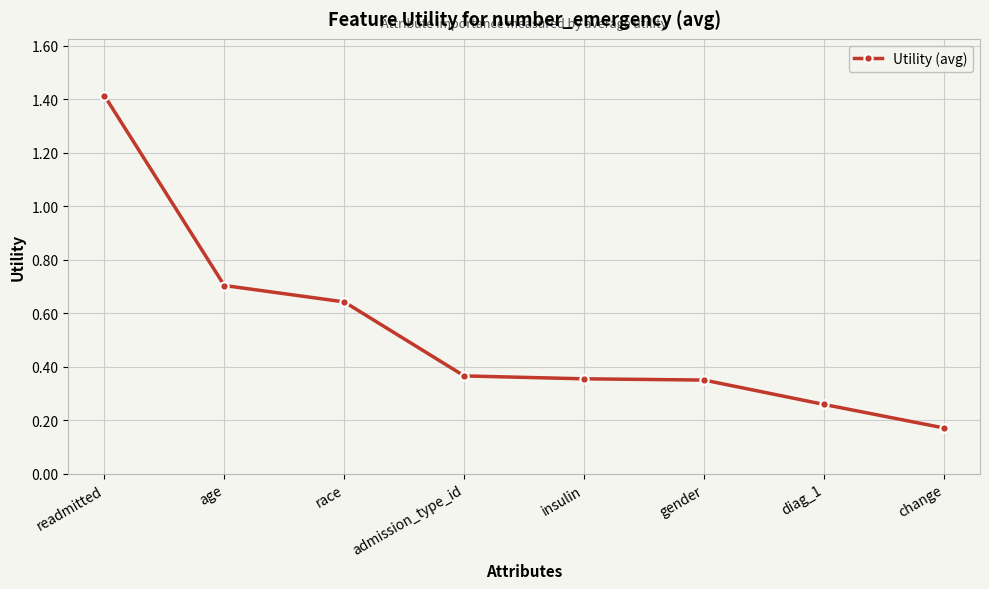

Count the values in the range 0 to 1.

7